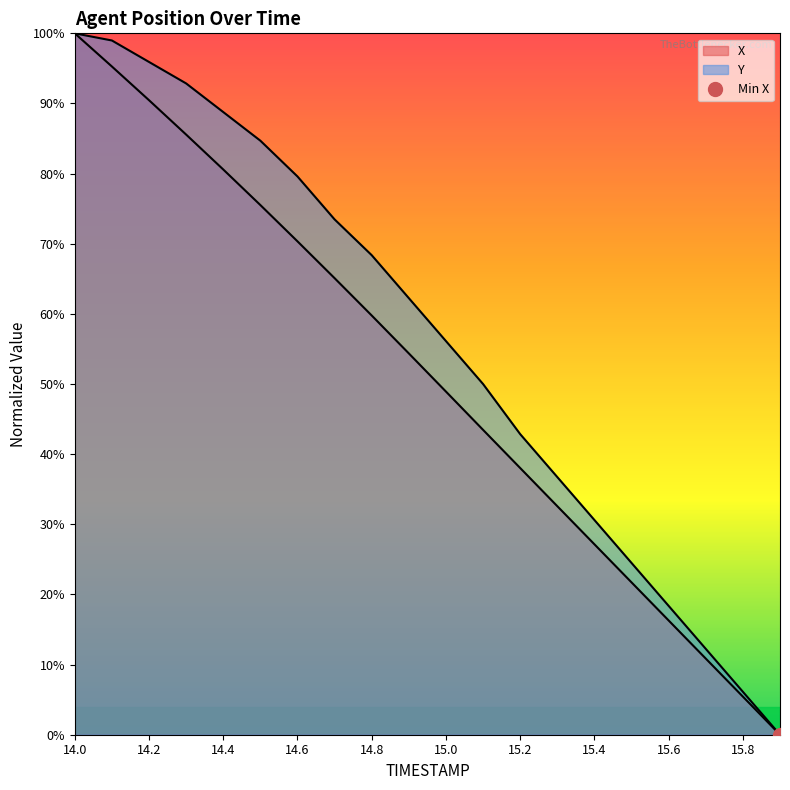

What is the label of the 10th point from the left?

14.9